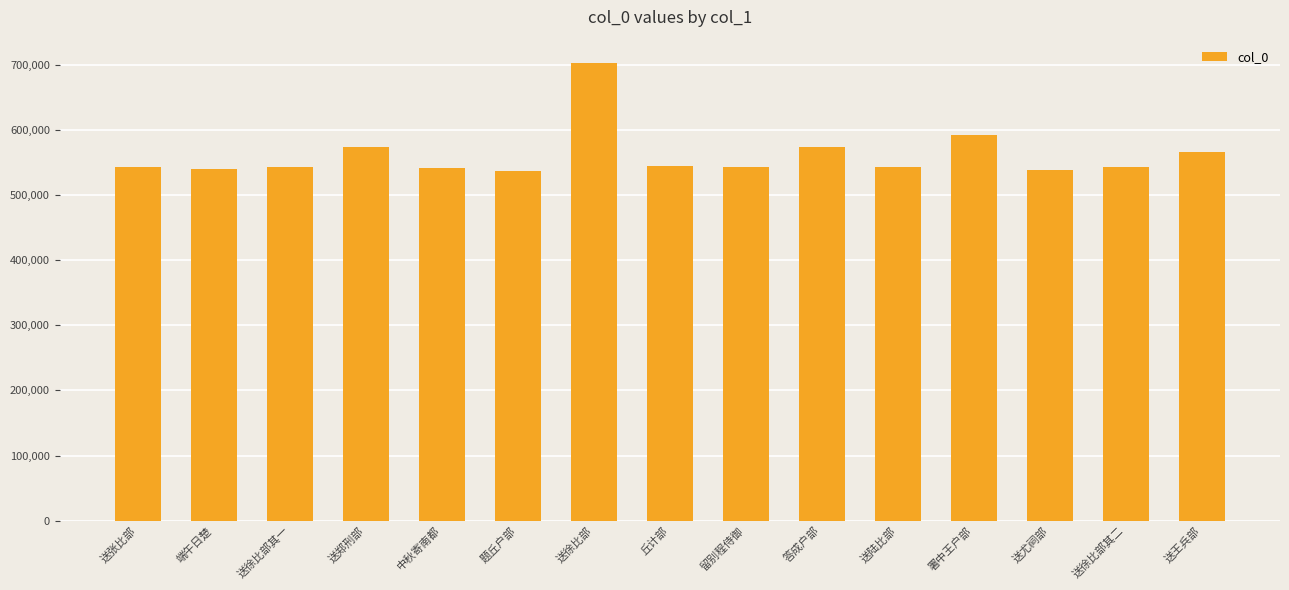

What is the label of the 2nd bar from the left?

端午日楚